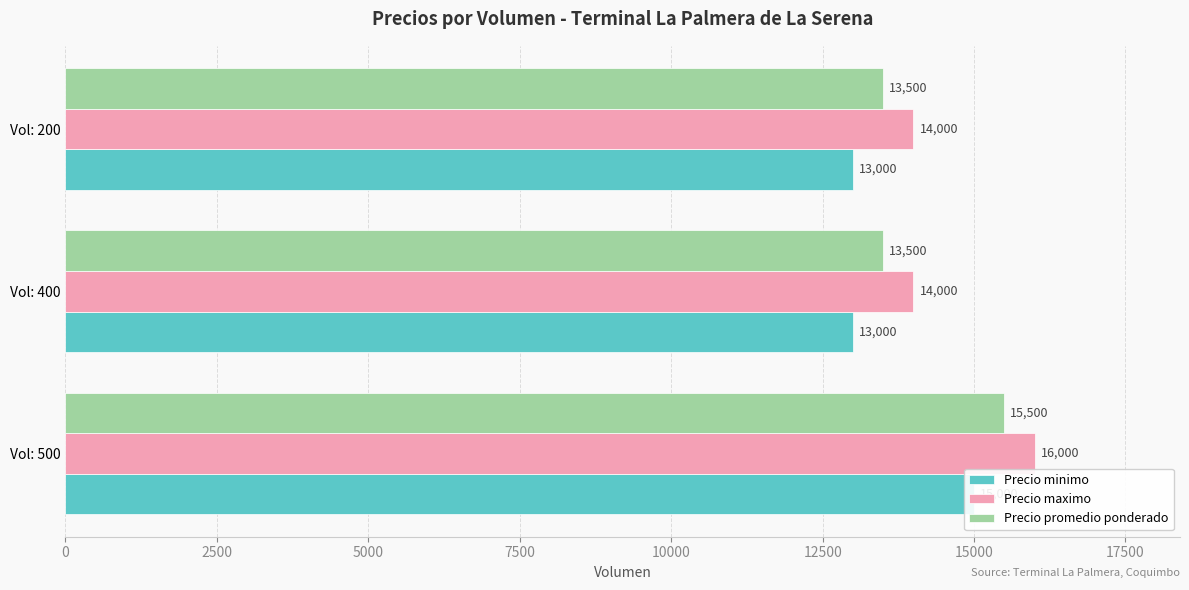

How many bars are there in total?

9